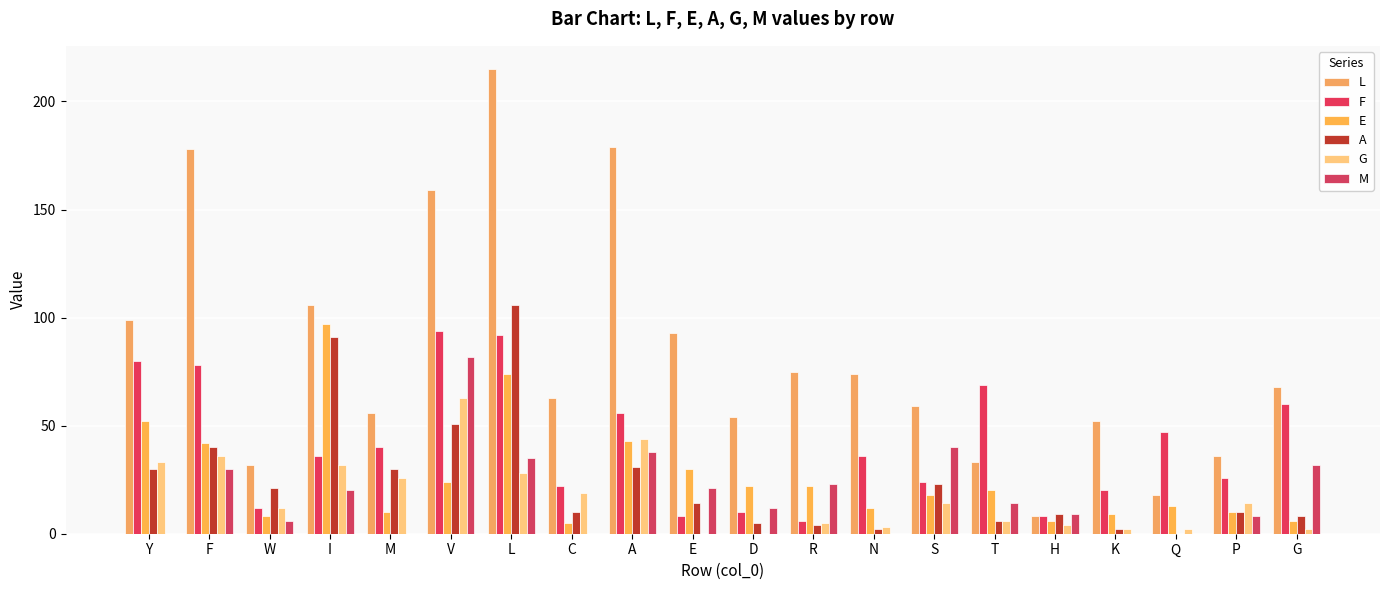

What position from the left is F?

2